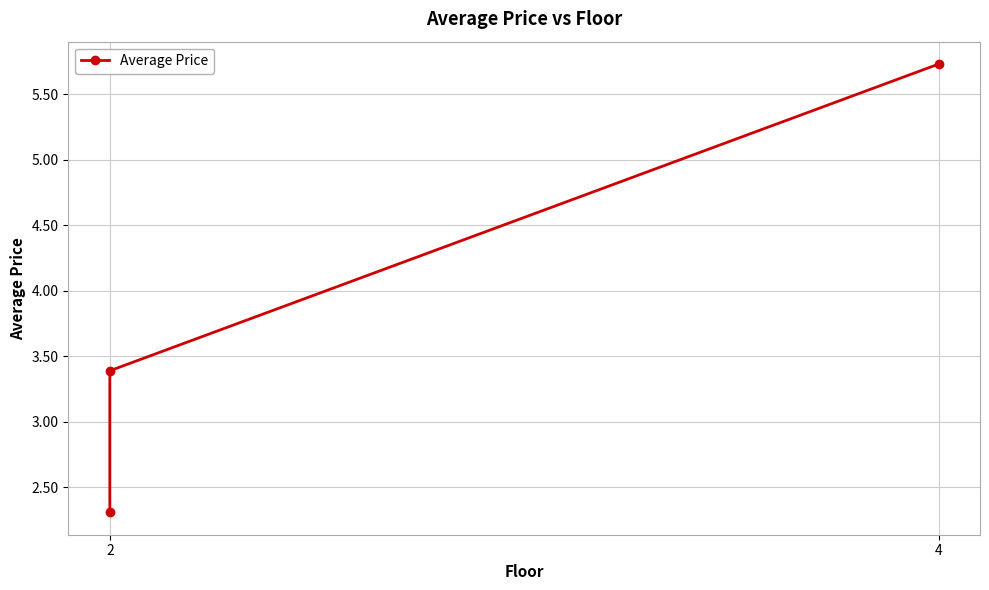

Which category has the lowest value across all series?

2